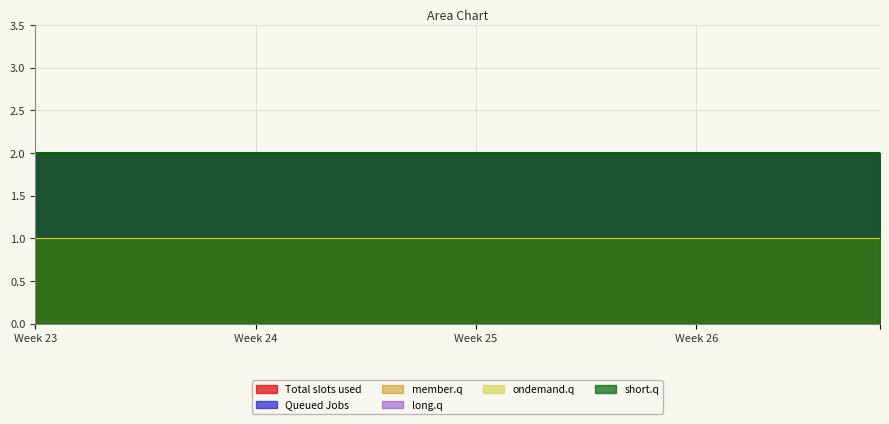

The 6 series shows 2 at 5. True or false?

True